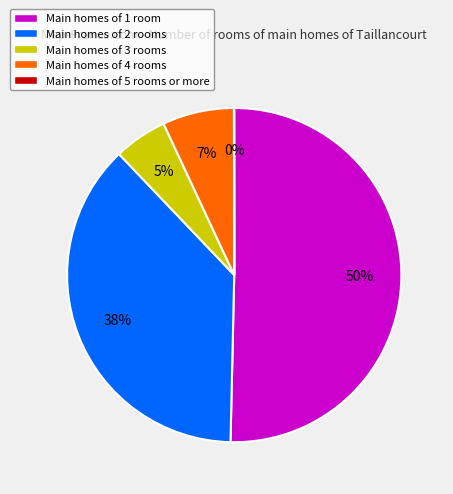

Which slice is the largest?

Main homes of 1 room